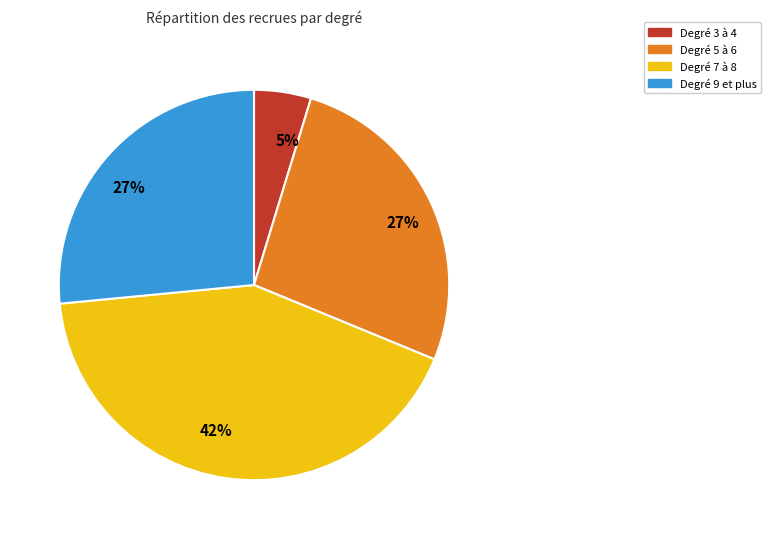

Does any single category account for the majority?

No